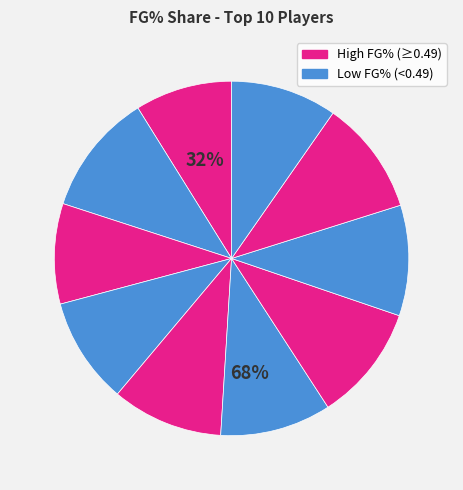

True or false: Chris Paul accounts for 10% of the total.

True